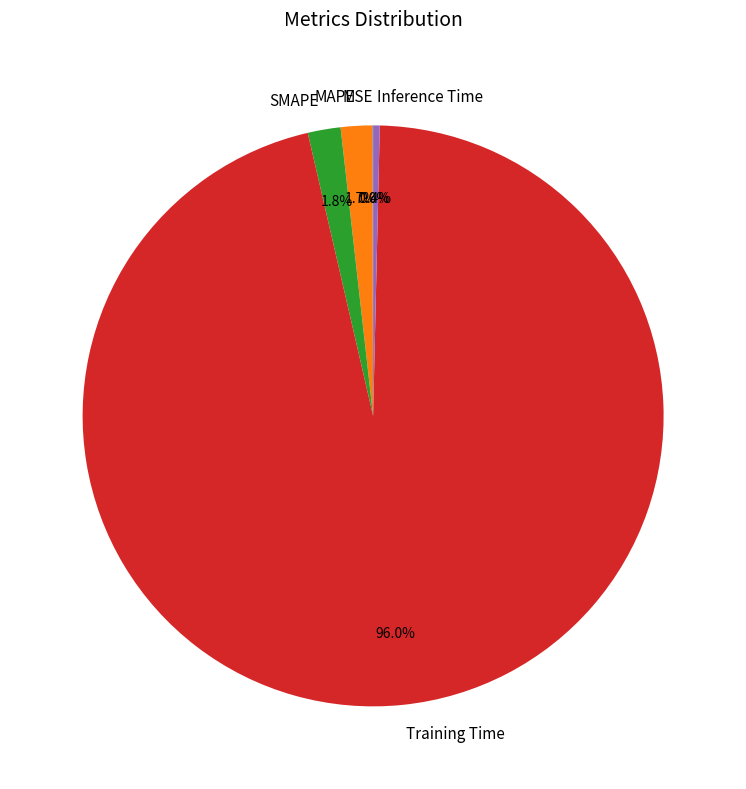

Between Inference Time and SMAPE, which is larger?

SMAPE